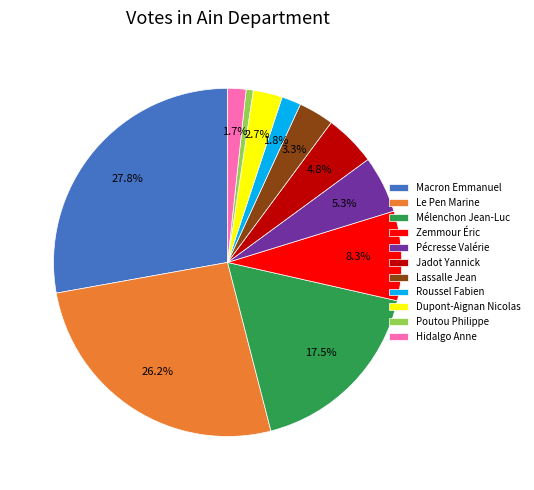

Combined, do Mélenchon Jean-Luc and Macron Emmanuel account for over 50%?

No